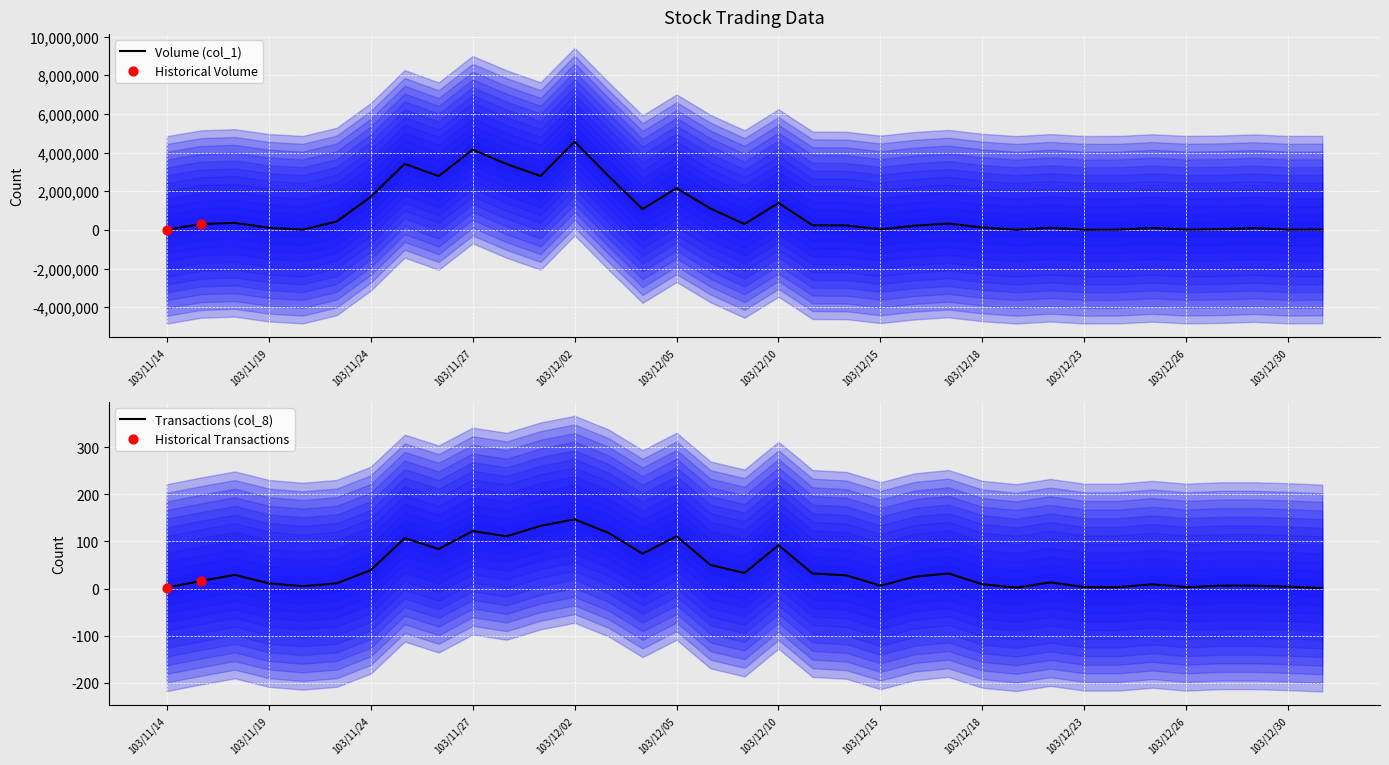

At how many categories does at least one series exceed 1322546?

10